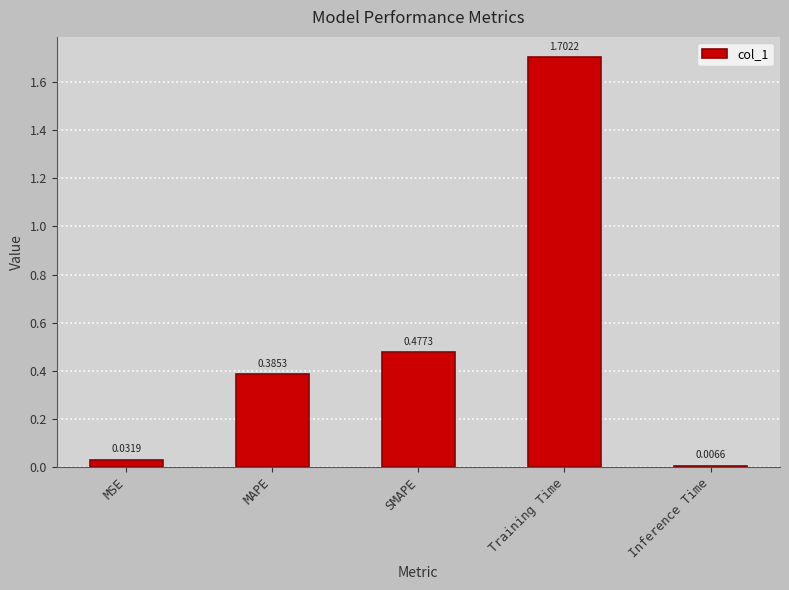

List the labels in order of value, smallest first.

Inference Time, MSE, MAPE, SMAPE, Training Time